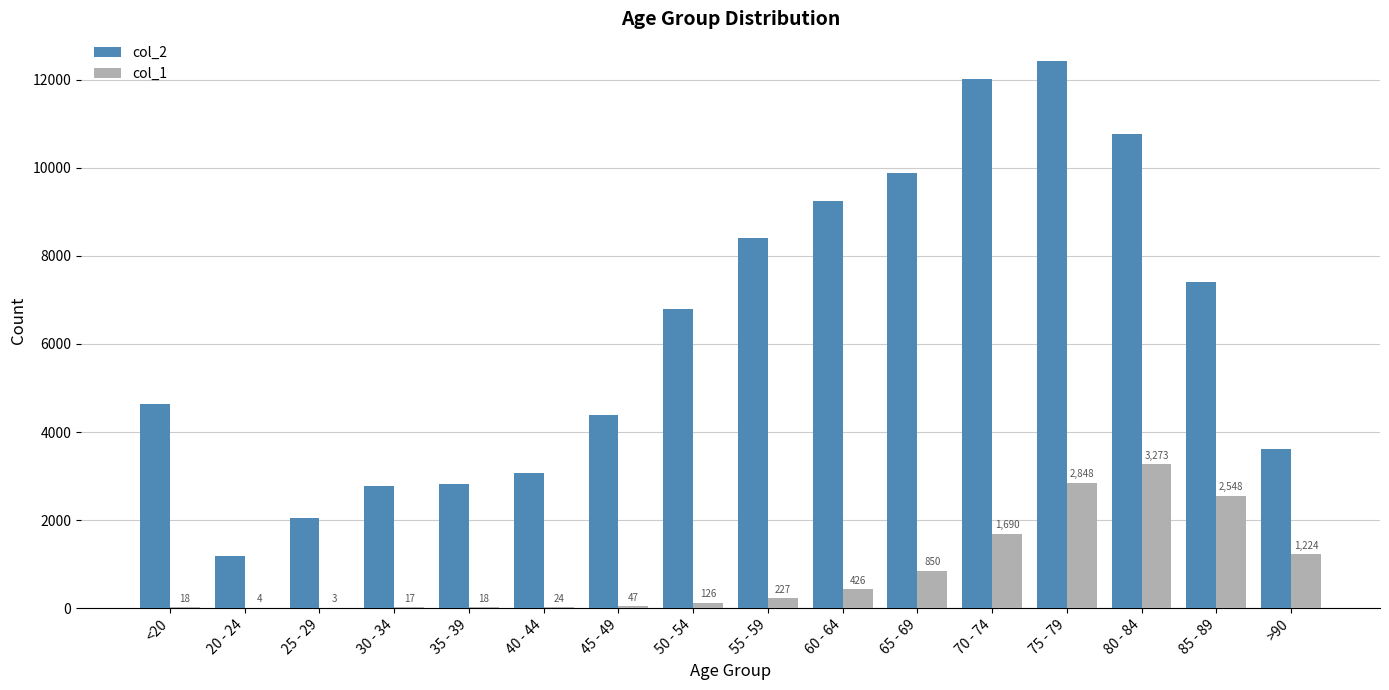

What is the sum of all col_1 values?

13343